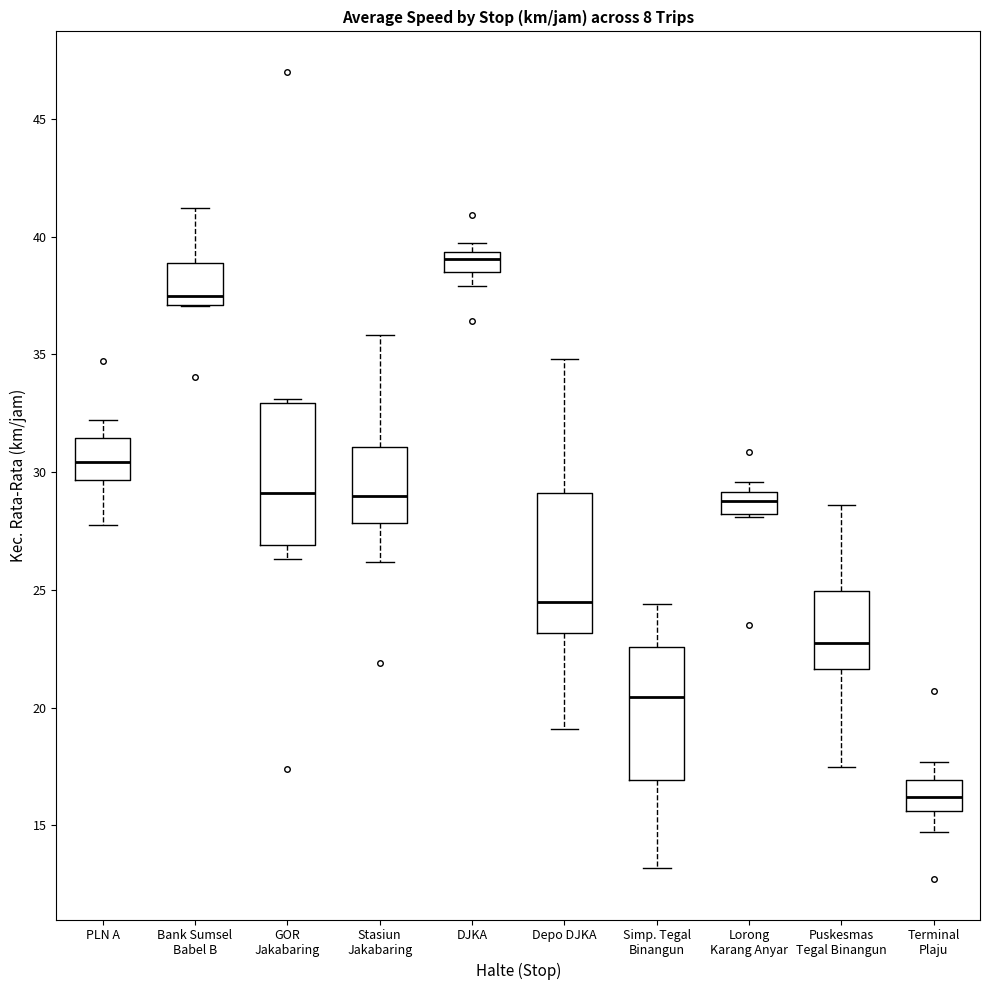

Which box has the lowest median line?

Terminal Plaju